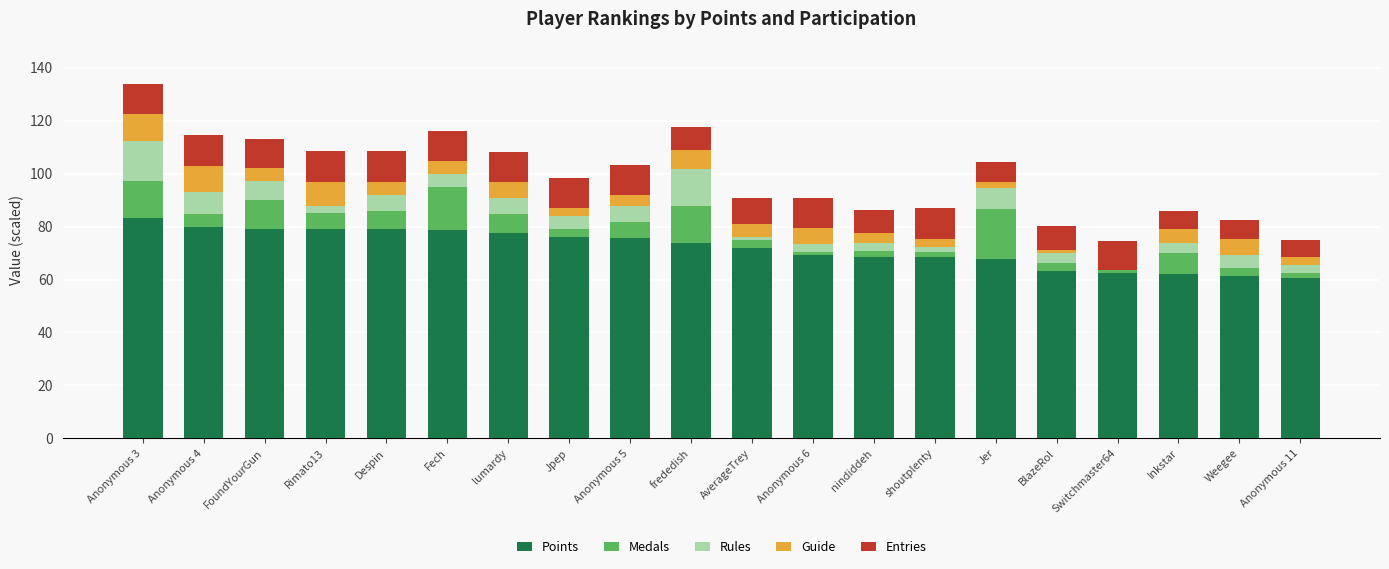

Is it true that Points equals 78.8 at Fech?

True